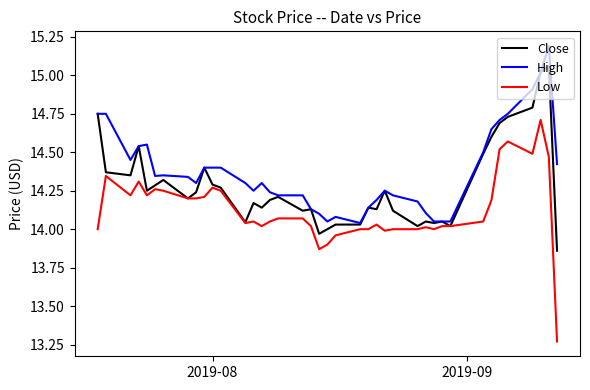

Does the chart have visible grid lines?

No